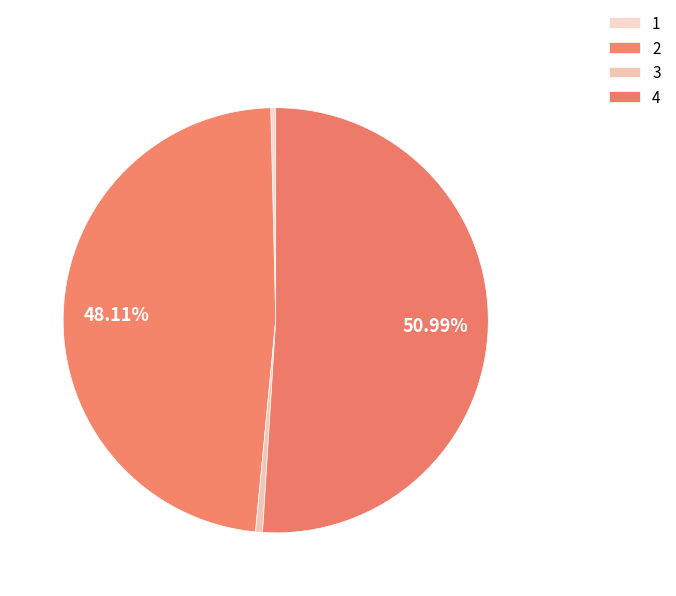

To the nearest percent, what portion does 2 represent?

48%